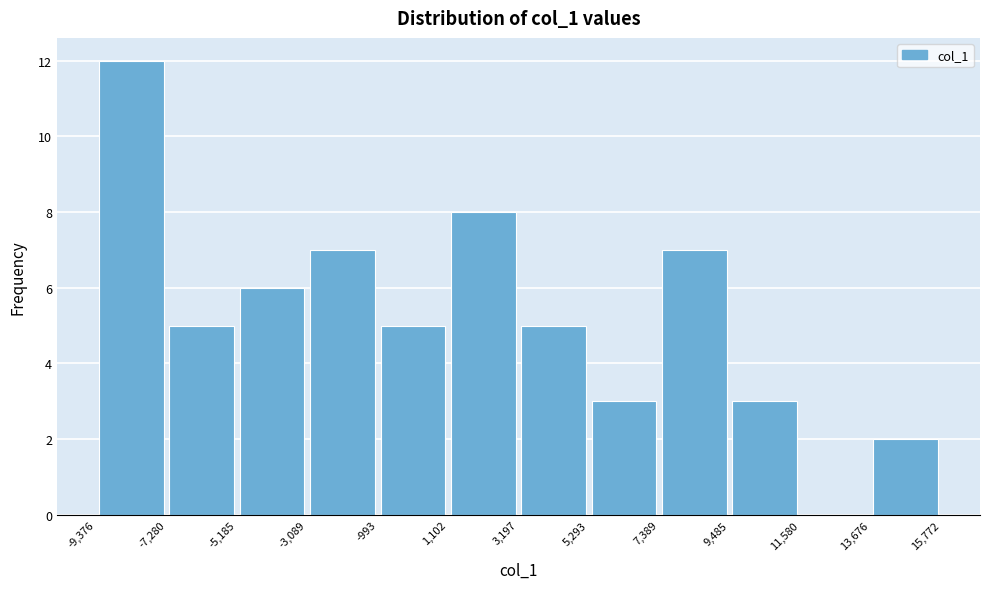

Reading left to right, list every bar in this chart as the range it spans on the x-axis followed by its height. The values are not printed on the chart, so give them approximately, as read against the axis.

-9,376 to -7,280: 12
-7,280 to -5,185: 5
-5,185 to -3,089: 6
-3,089 to -993: 7
-993 to 1,102: 5
1,102 to 3,197: 8
3,197 to 5,293: 5
5,293 to 7,389: 3
7,389 to 9,485: 7
9,485 to 11,580: 3
11,580 to 13,676: 0
13,676 to 15,772: 2